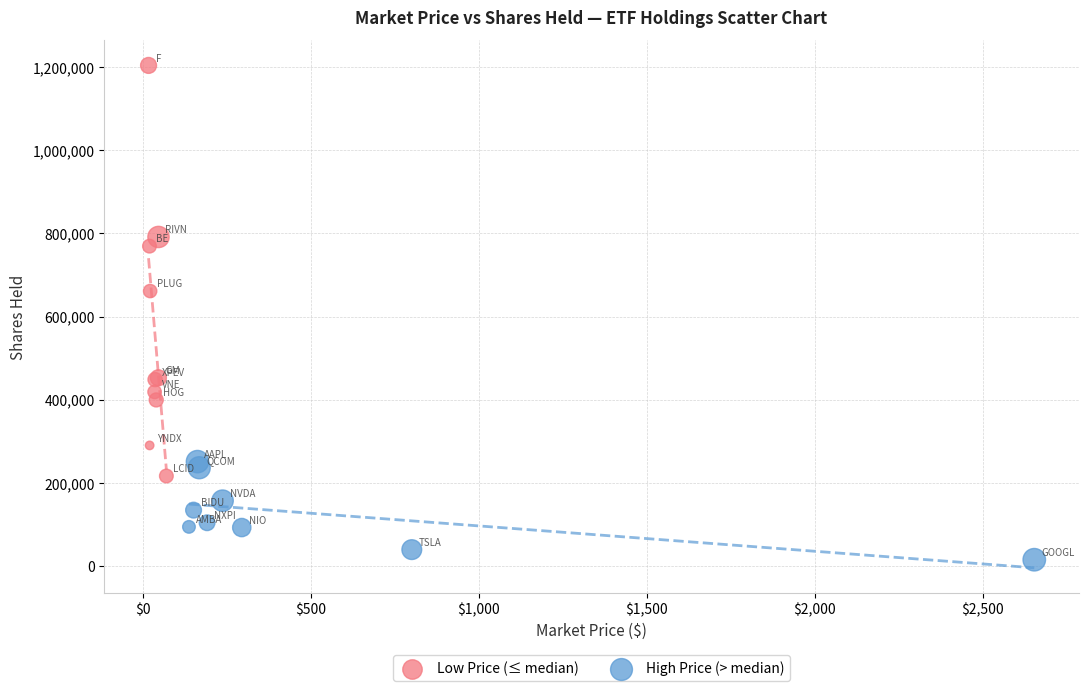

Which series reaches the minimum Y coordinate?

High Price (> median)